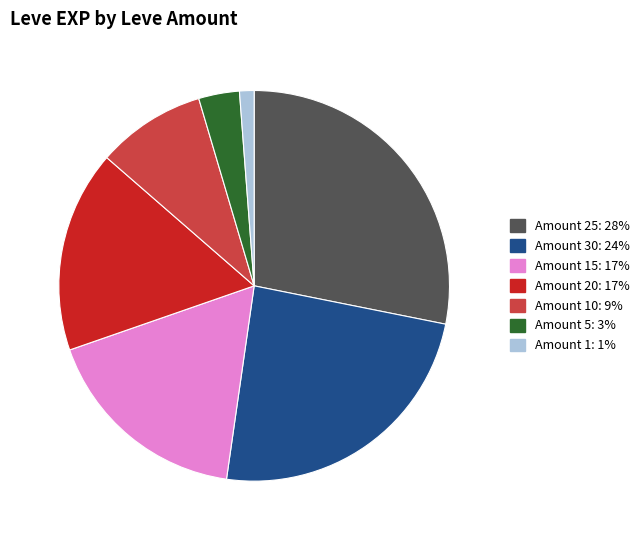

How many segments does this pie chart have?

7